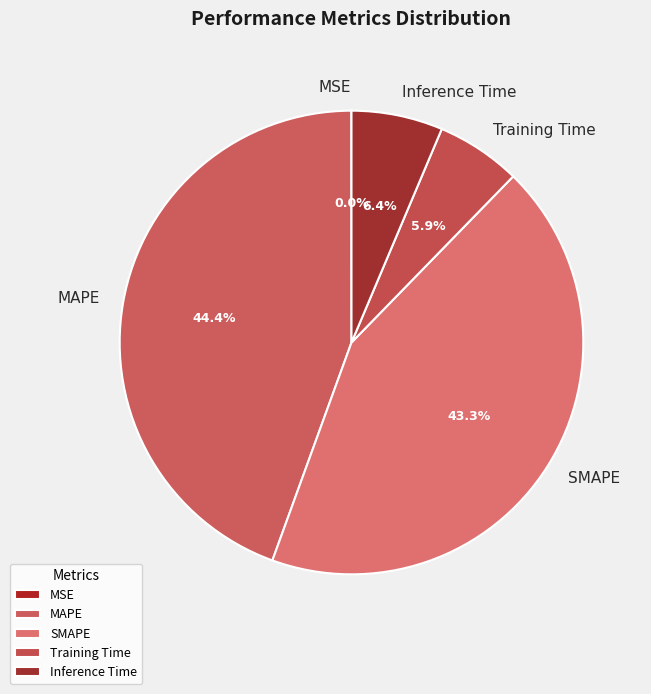

Is there a majority slice in this chart?

No